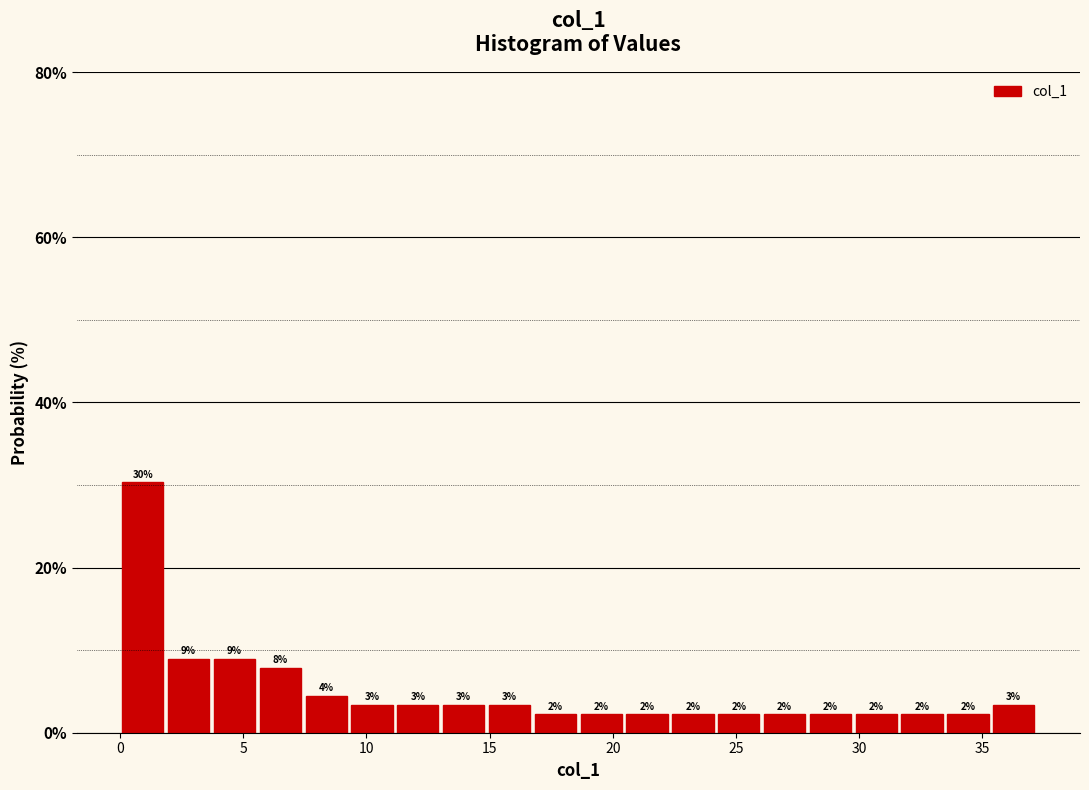

Read against the x-axis, roughly where is the centre of the tallest bar?

1.0